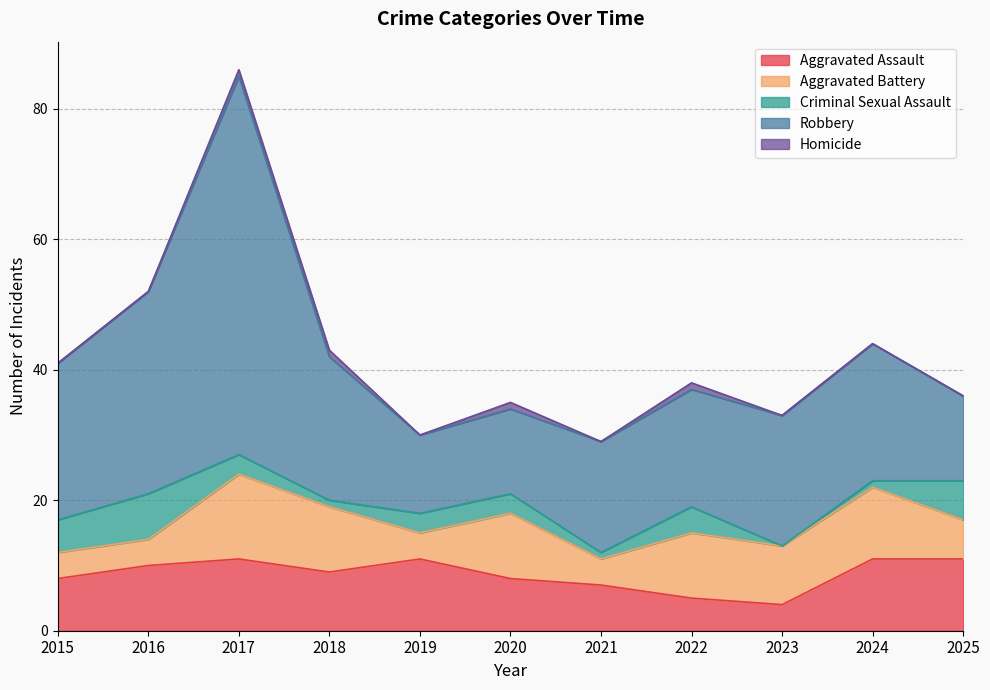

The value of Robbery at 2020 is 22. True or false?

False